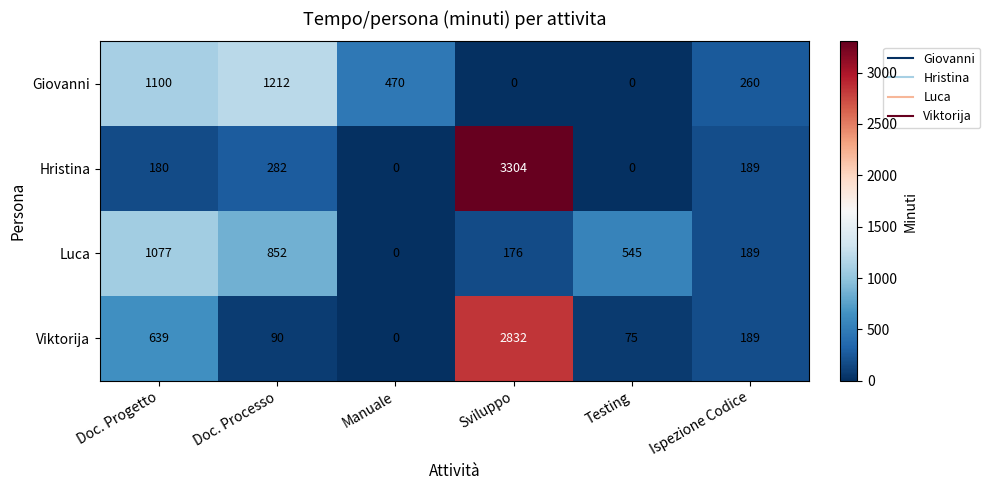

What is the sum of the Giovanni values at Sviluppo and Manuale?

470